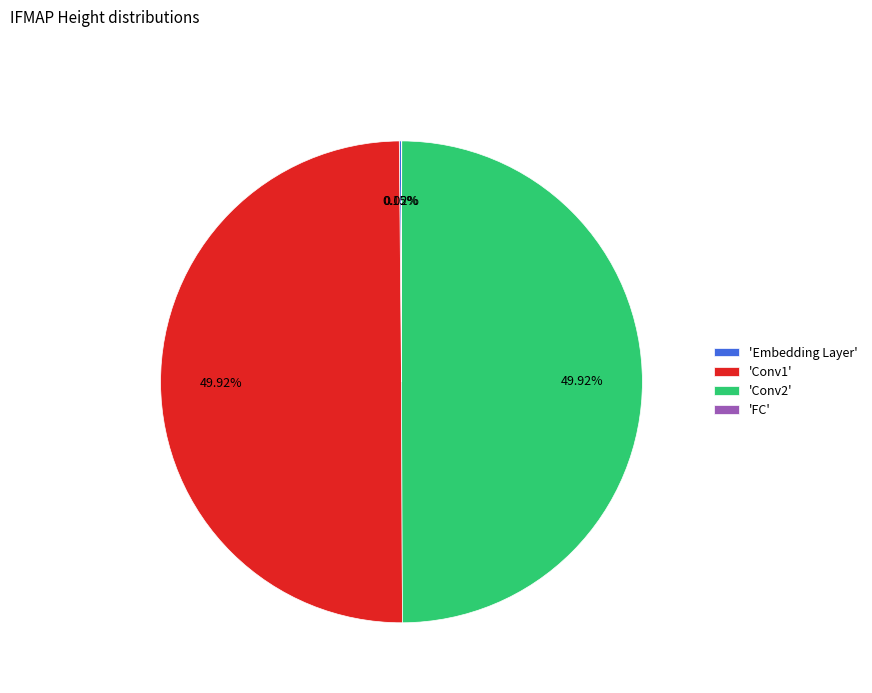

Approximately how many times larger is the value at 'Conv1' compared to 'Conv2'?

1.0